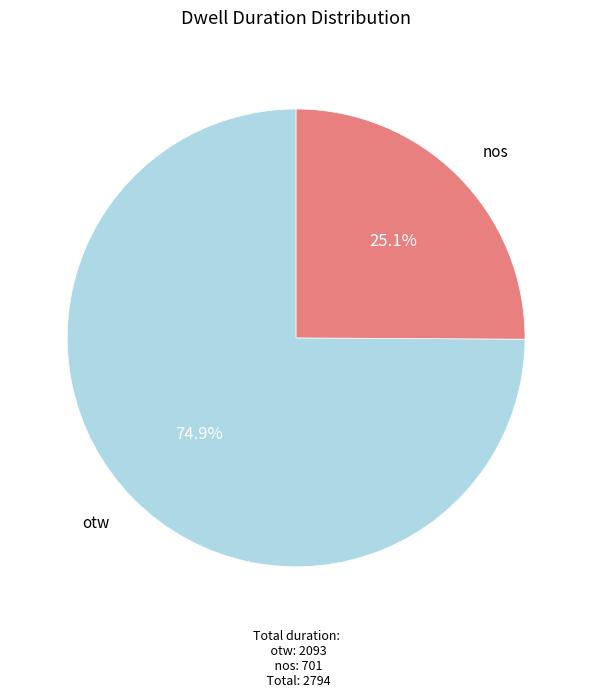

Count the number of slices in the pie.

2